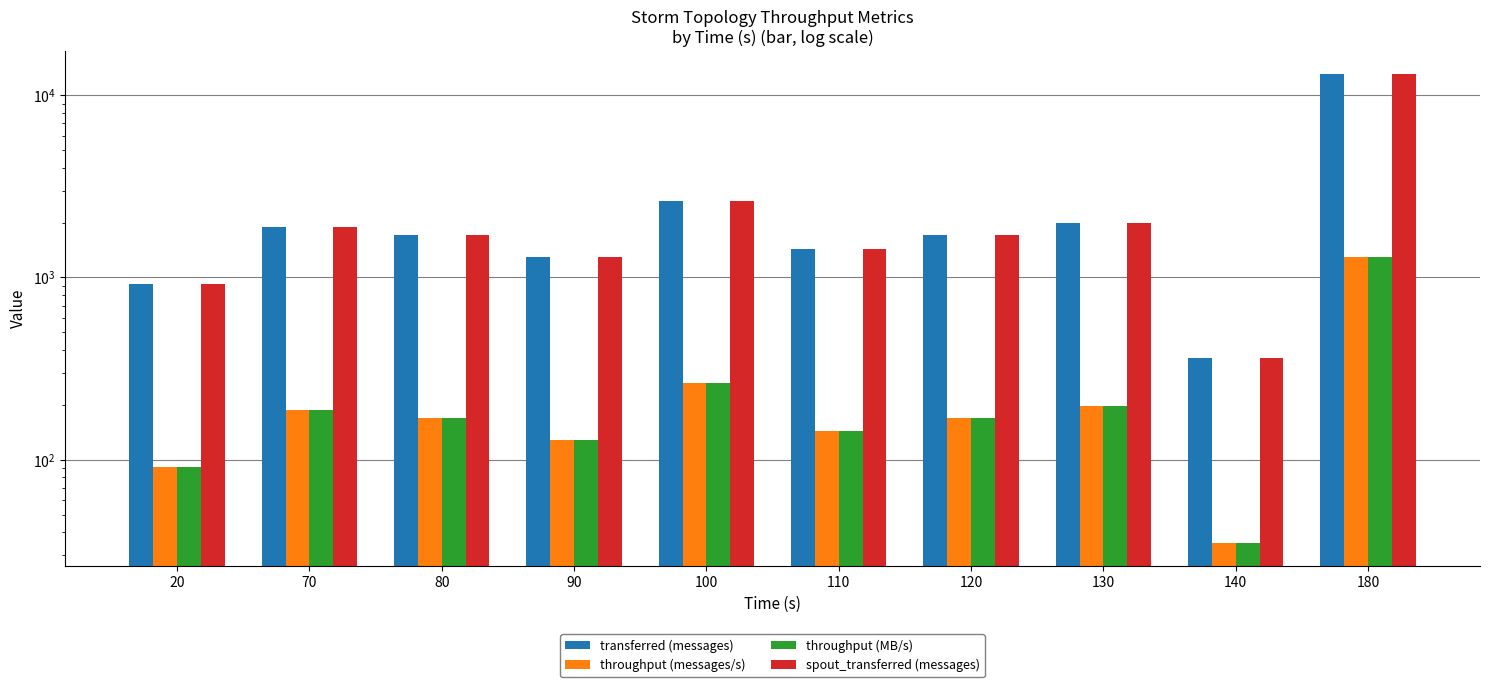

What is the difference between the maximum and minimum values in the transferred (messages) series?

12640